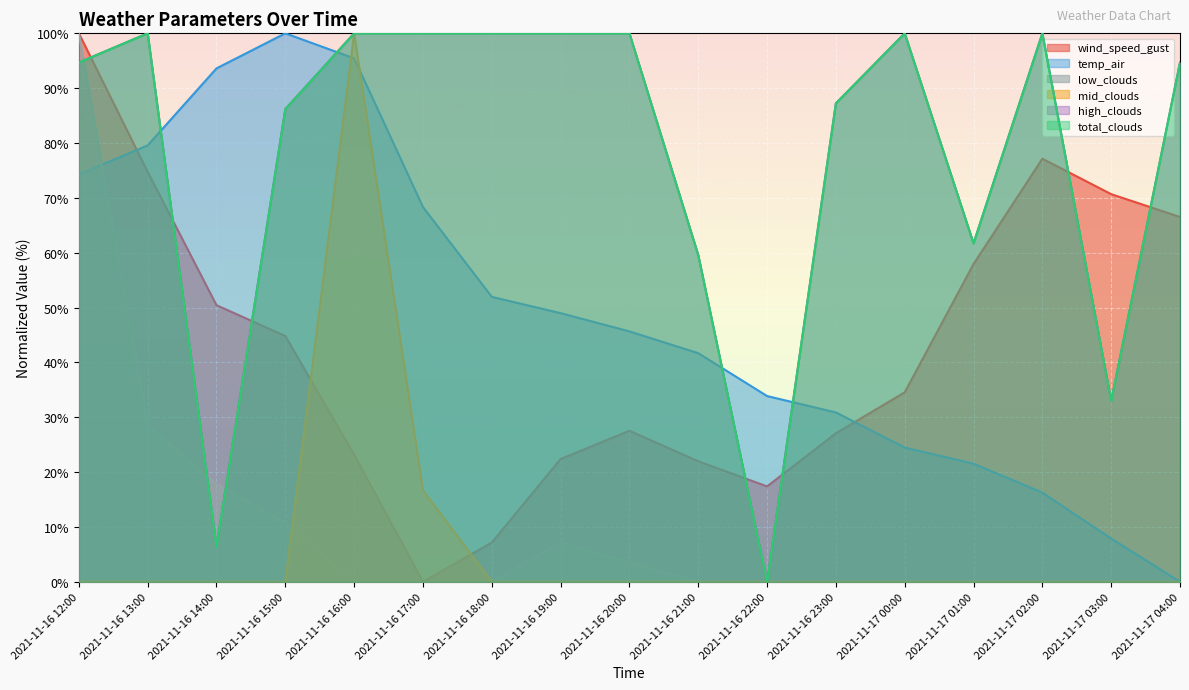

Which series changed the most between 2021-11-16 20:00 and 2021-11-17 02:00?

wind_speed_gust